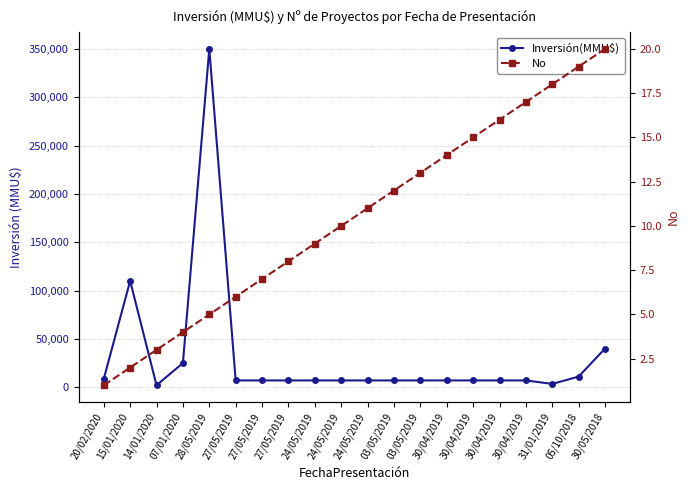

Reading right to left, what are all the values shown in this chart?

Inversión(MMU$): 40000	11000	3400	7000	7000	7000	7000	7000	7000	7000	7000	7000	7000	7000	7000	350000	25000	2000	110000	8600
No: 20	19	18	17	16	15	14	13	12	11	10	9	8	7	6	5	4	3	2	1